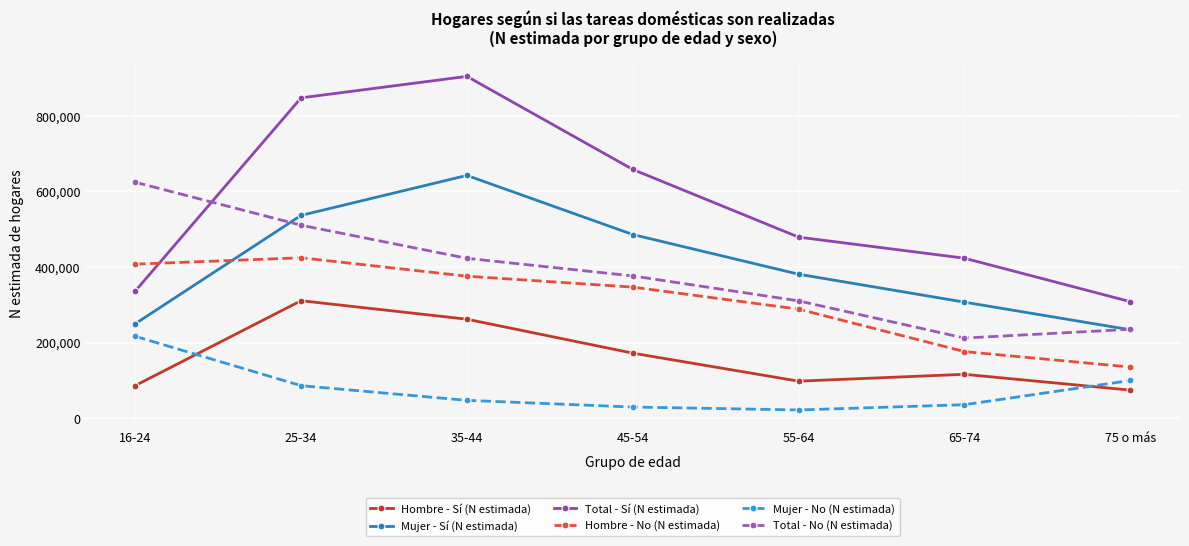

What is the minimum value shown in the chart?

21902